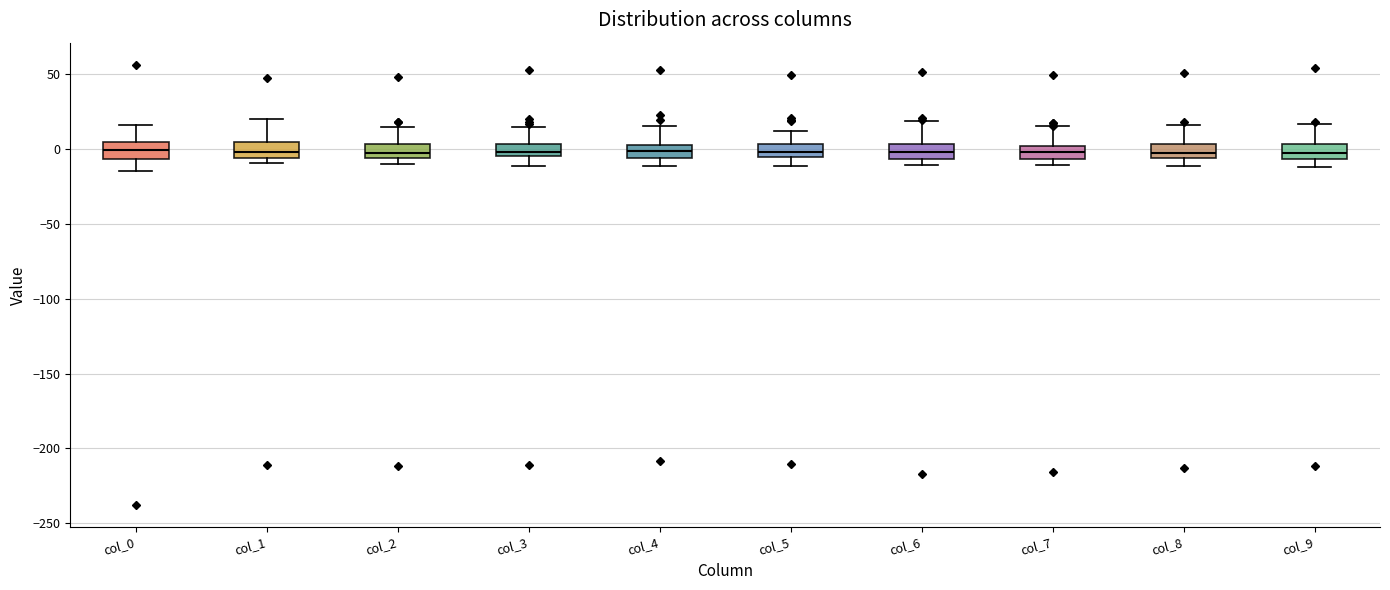

Reading left to right, transcribe this box plot: for each box, give where its median line is, the range the box spans, and where its two whiskers end, as read against the y-axis. The values are not printed on the chart, so give them approximately, as read against the axis.

col_0: median 0, box -5 to 5, whiskers -15 to 15
col_1: median 0, box -5 to 5, whiskers -10 to 20
col_2: median 0, box -5 to 5, whiskers -10 to 15
col_3: median 0, box -5 to 5, whiskers -10 to 15
col_4: median 0, box -5 to 5, whiskers -10 to 15
col_5: median 0, box -5 to 5, whiskers -10 to 10
col_6: median 0, box -5 to 5, whiskers -10 to 20
col_7: median 0 (inside the box), box -5 to 0, whiskers -10 to 15
col_8: median -5 (inside the box), box -5 to 5, whiskers -10 to 15
col_9: median -5 (inside the box), box -5 to 5, whiskers -10 to 15